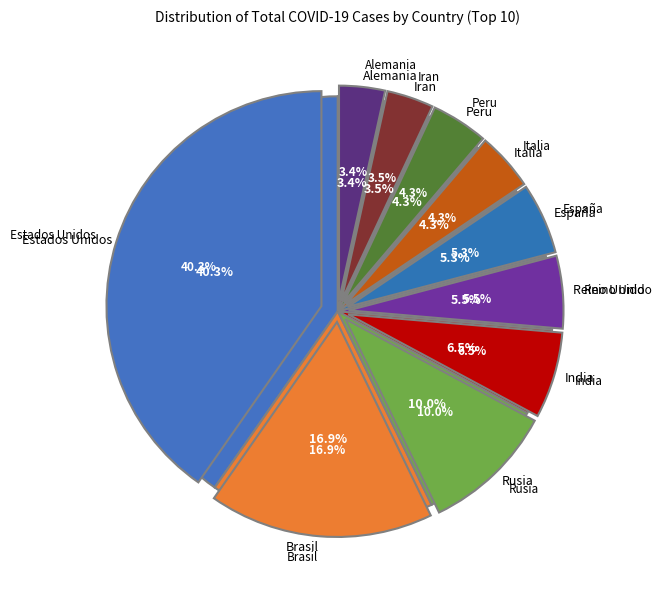

What portion of the pie excludes Alemania?

96.6%